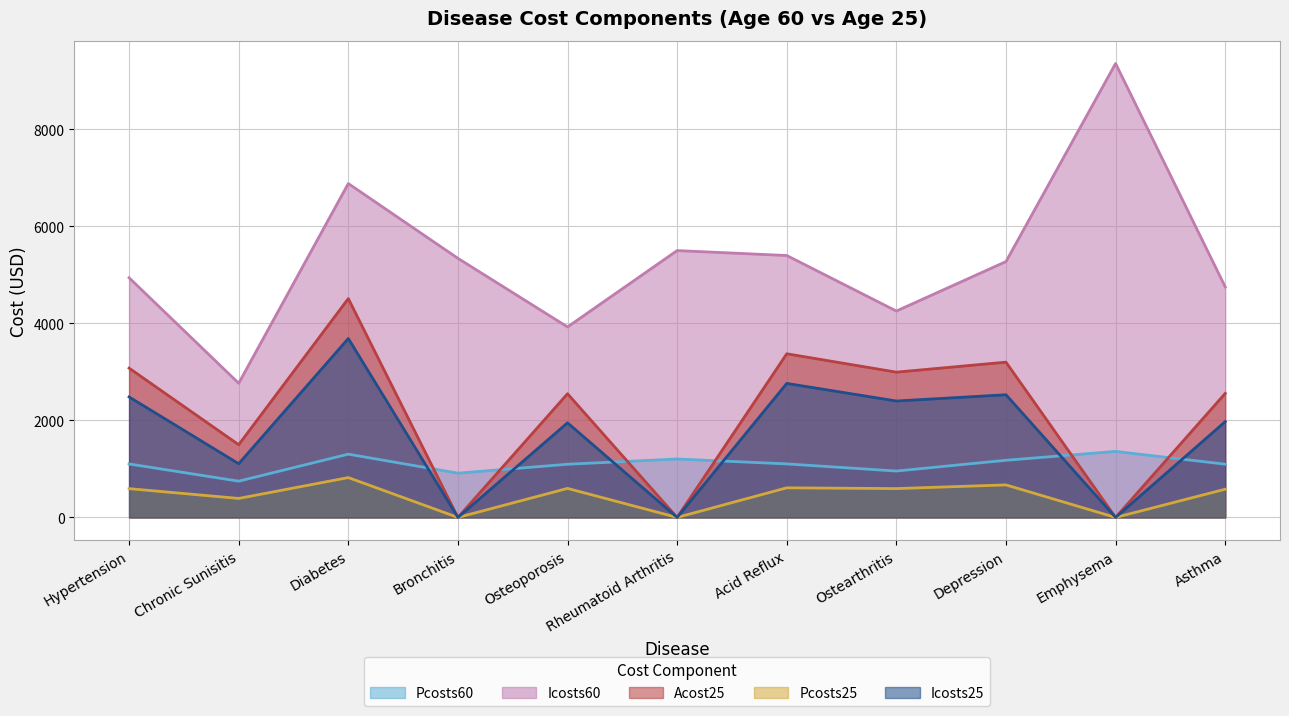

What is the highest value of the Acost25 series?

4513